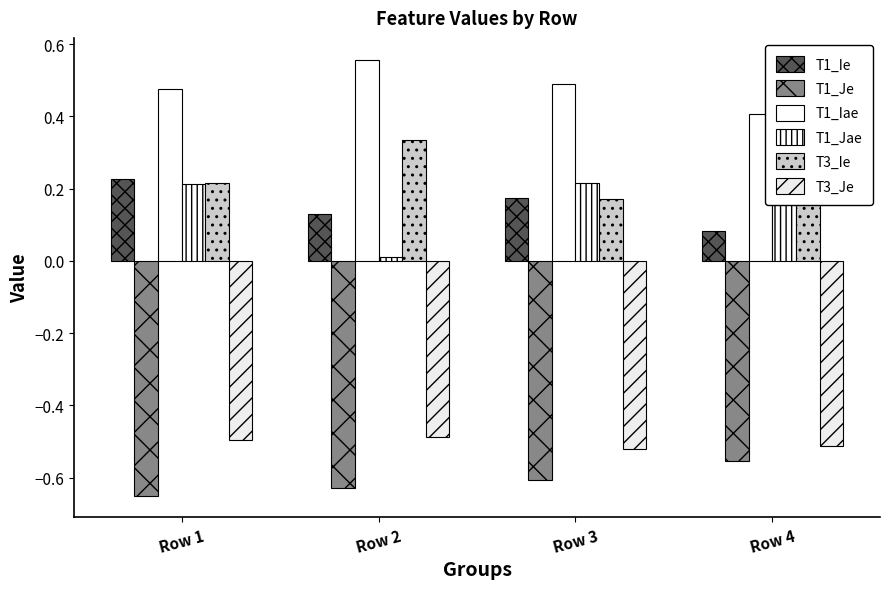

The value of T1_Je at Row 3 is -0.6. True or false?

True